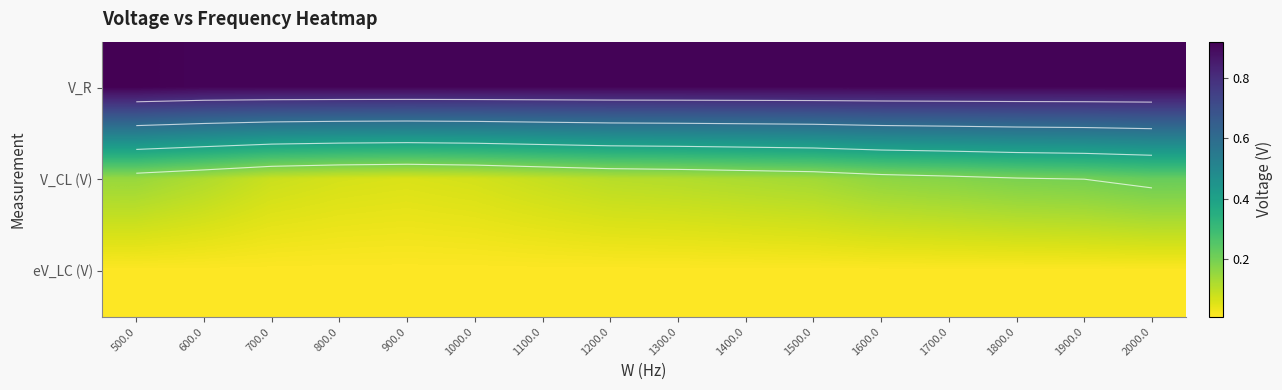

How many categories are shown in the chart?

16